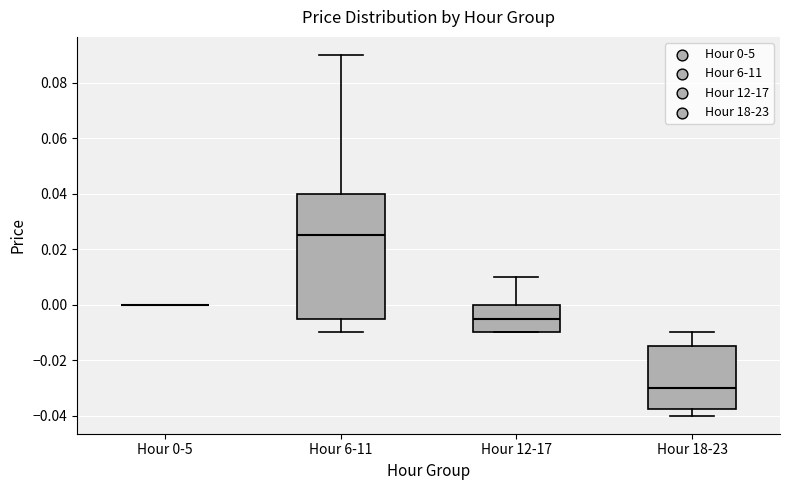

Comparing the boxes themselves (not the whiskers), which one is the tallest?

Hour 6-11